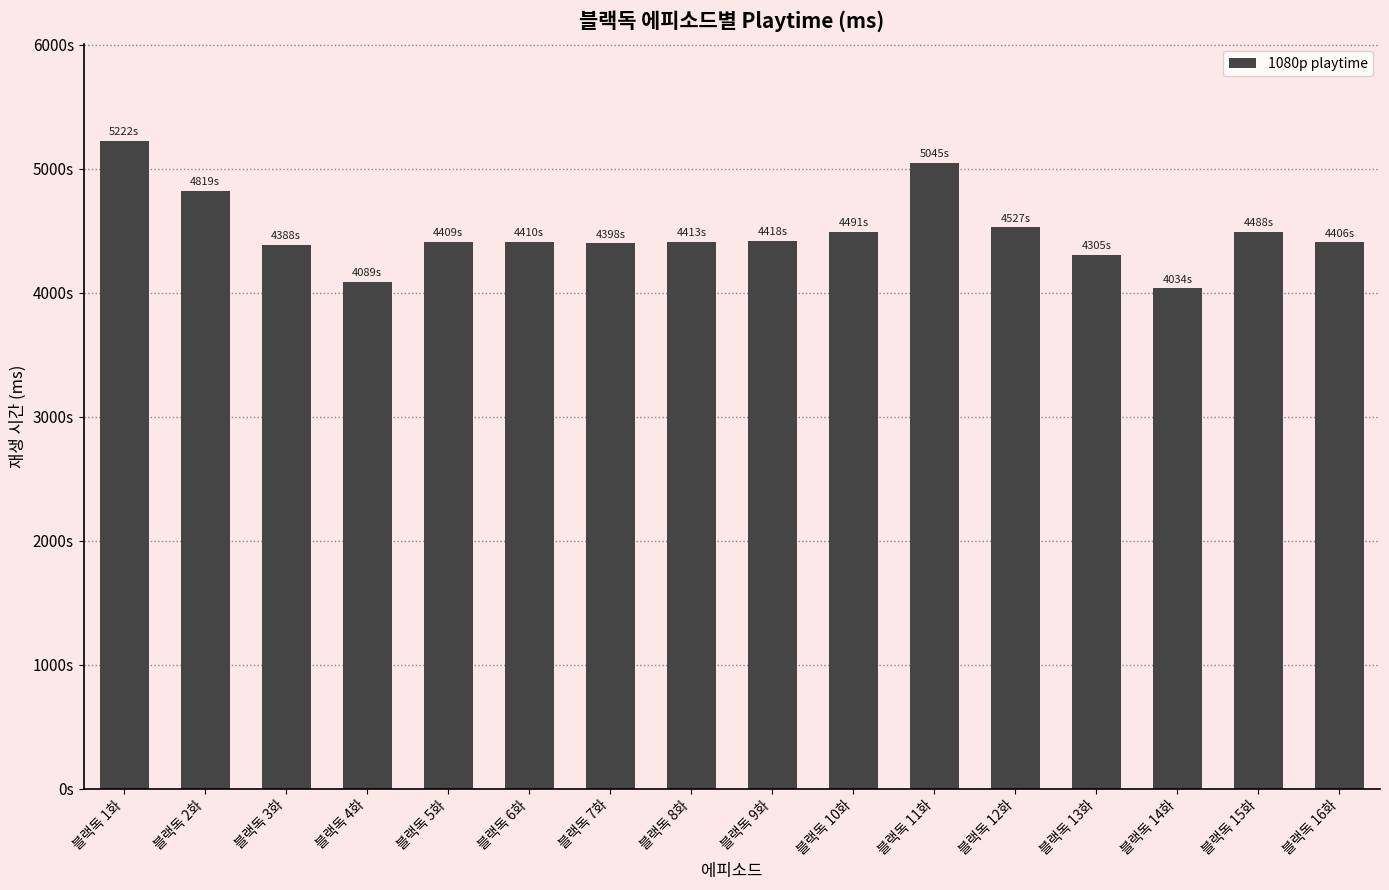

Reading right to left, extract all data points from this chart.

블랙독 16화=4406000	블랙독 15화=4488000	블랙독 14화=4034000	블랙독 13화=4305000	블랙독 12화=4527000	블랙독 11화=5045000	블랙독 10화=4491000	블랙독 9화=4418000	블랙독 8화=4413000	블랙독 7화=4398000	블랙독 6화=4410000	블랙독 5화=4409000	블랙독 4화=4089000	블랙독 3화=4388000	블랙독 2화=4819000	블랙독 1화=5222000